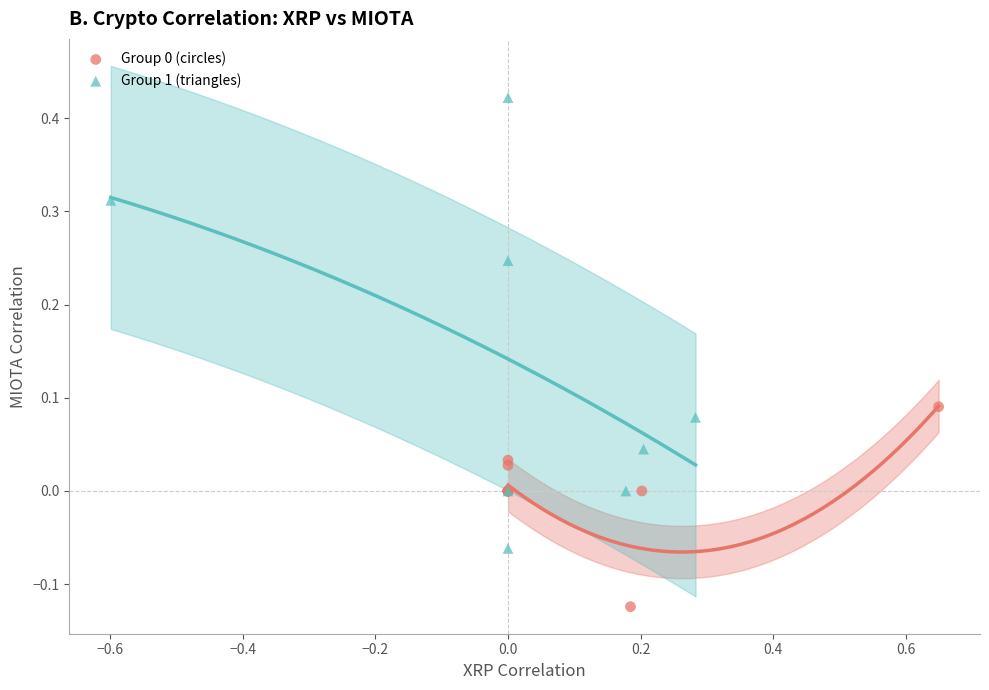

Which series has the widest spread of Y values?

Group 1 (triangles)